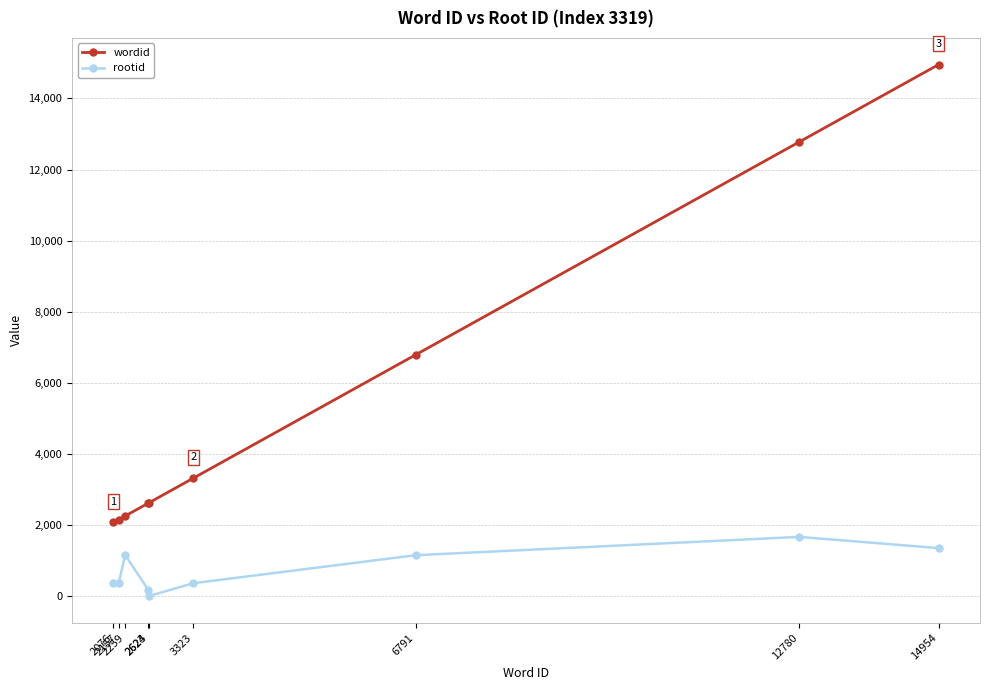

True or false: wordid and rootid cross at least once.

False